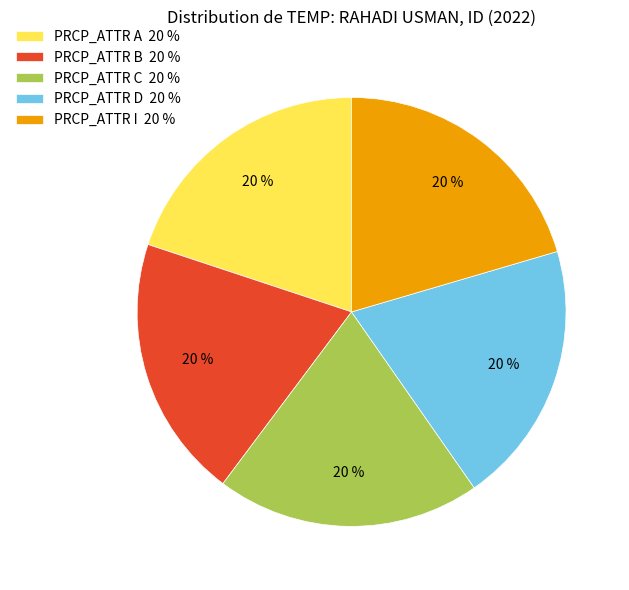

How many slices are in this pie chart?

5